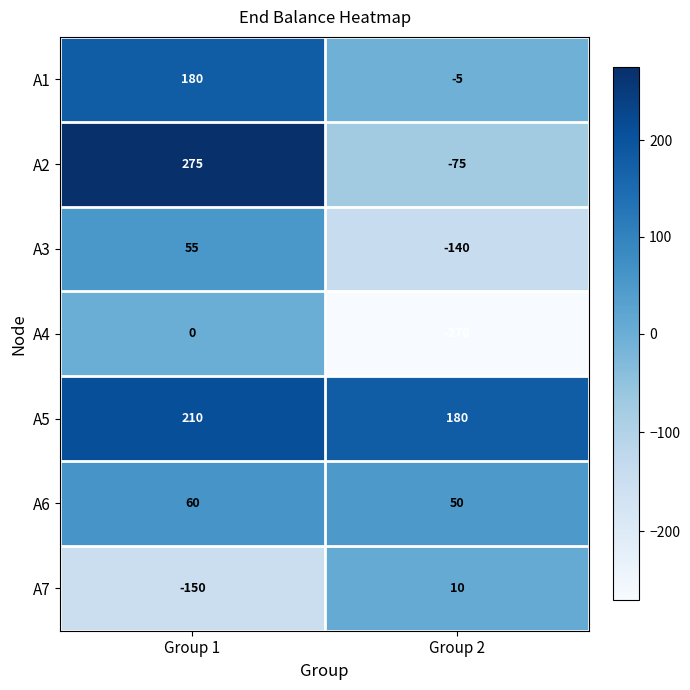

At which category is the sum across all series the highest?

Group 1